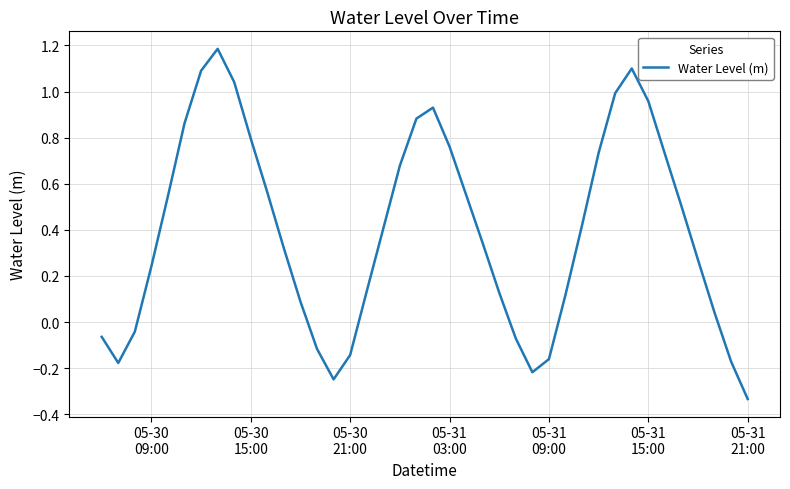

What is the greatest value displayed?

1.2